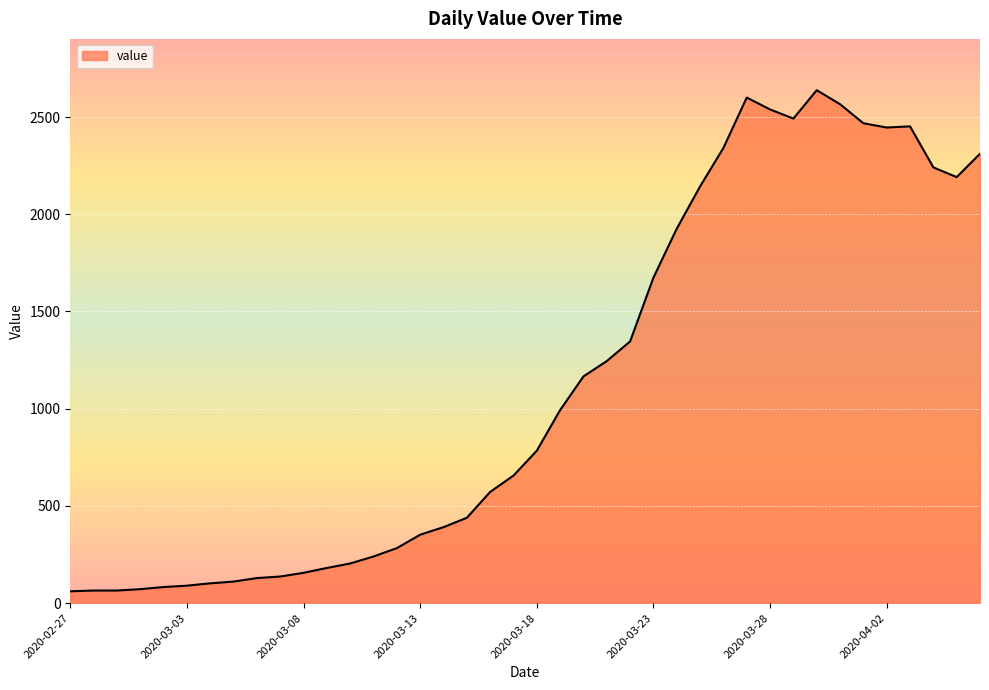

How many categories are shown in the chart?

40